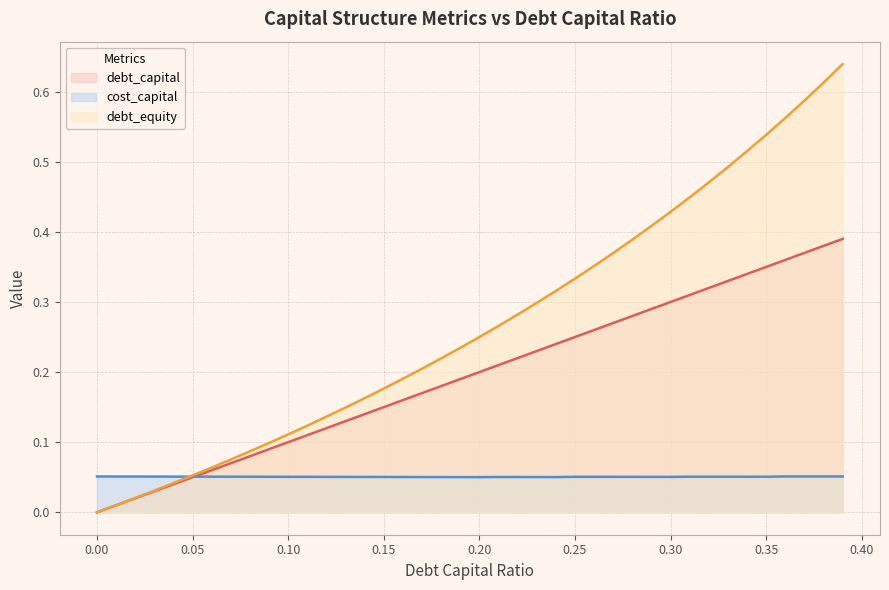

What are all the series names shown in the legend?

debt_capital, cost_capital, debt_equity